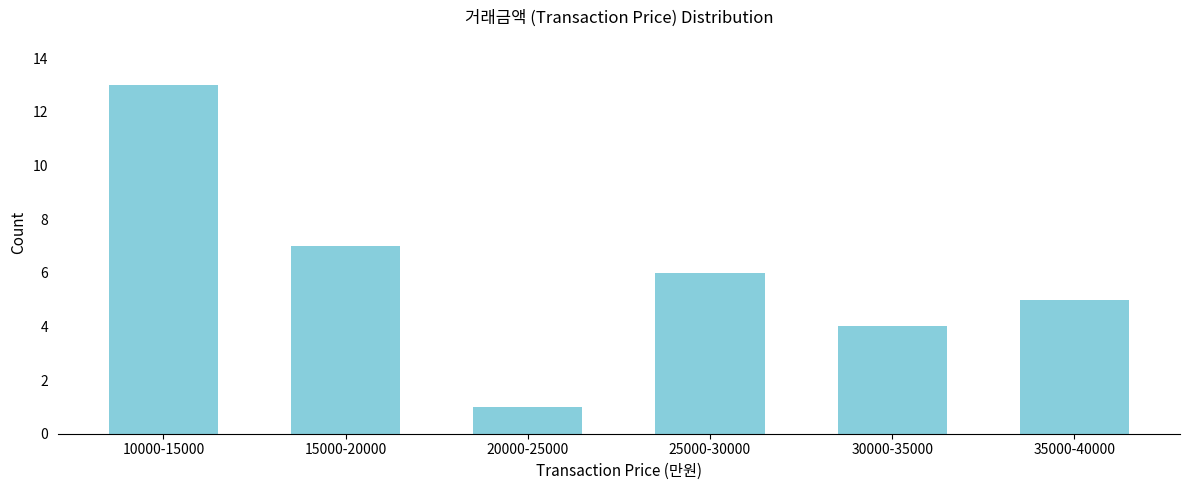

Reading right to left, what are all the values shown in this chart?

35000-40000=5	30000-35000=4	25000-30000=6	20000-25000=1	15000-20000=7	10000-15000=13